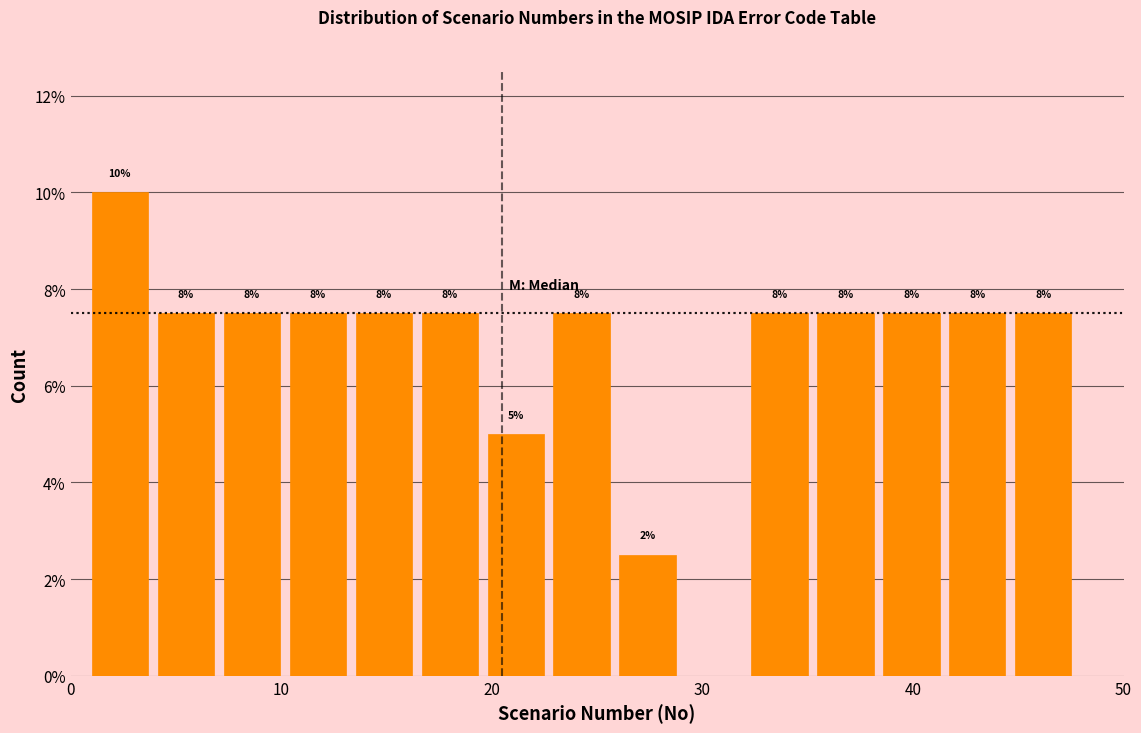

Read against the x-axis, roughly where is the centre of the tallest bar?

2